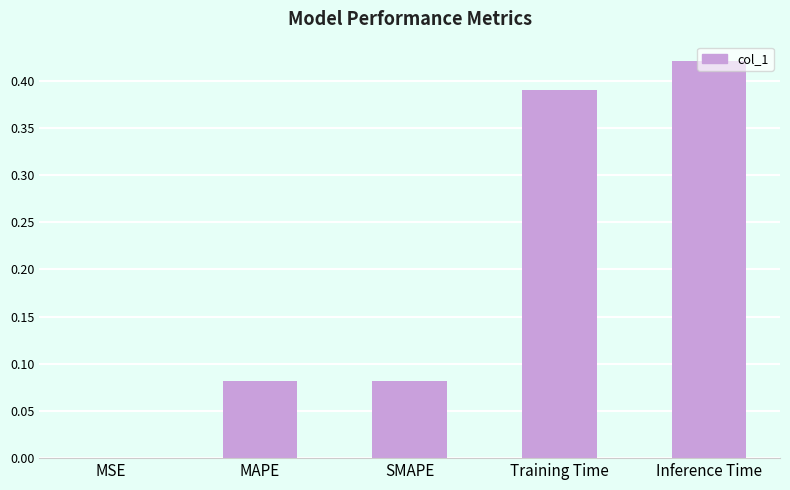

What is the sum of all values?

1.0